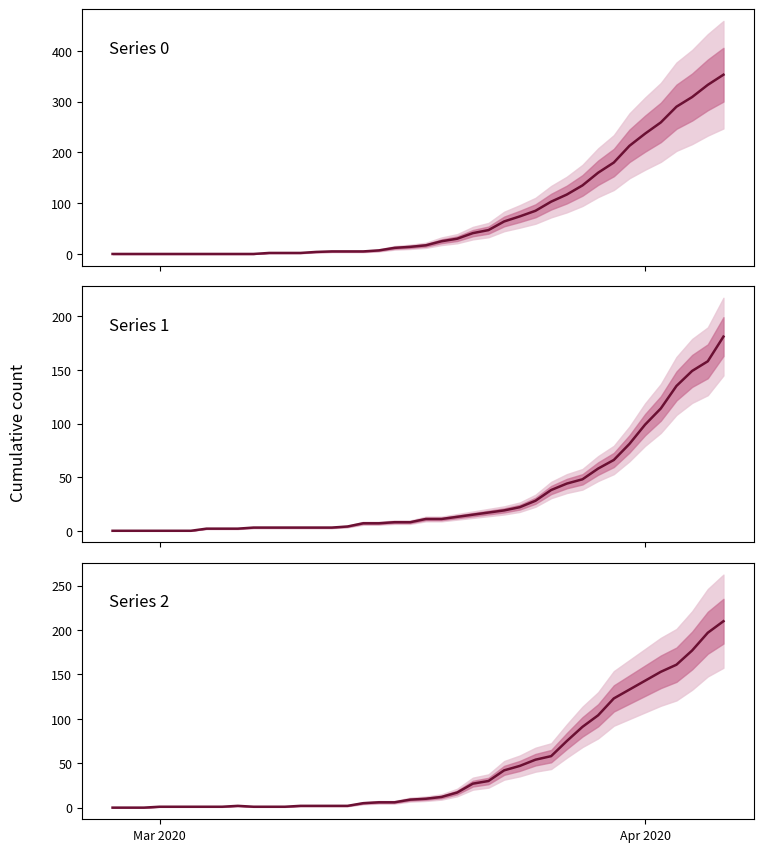

How many series are shown in this chart?

3